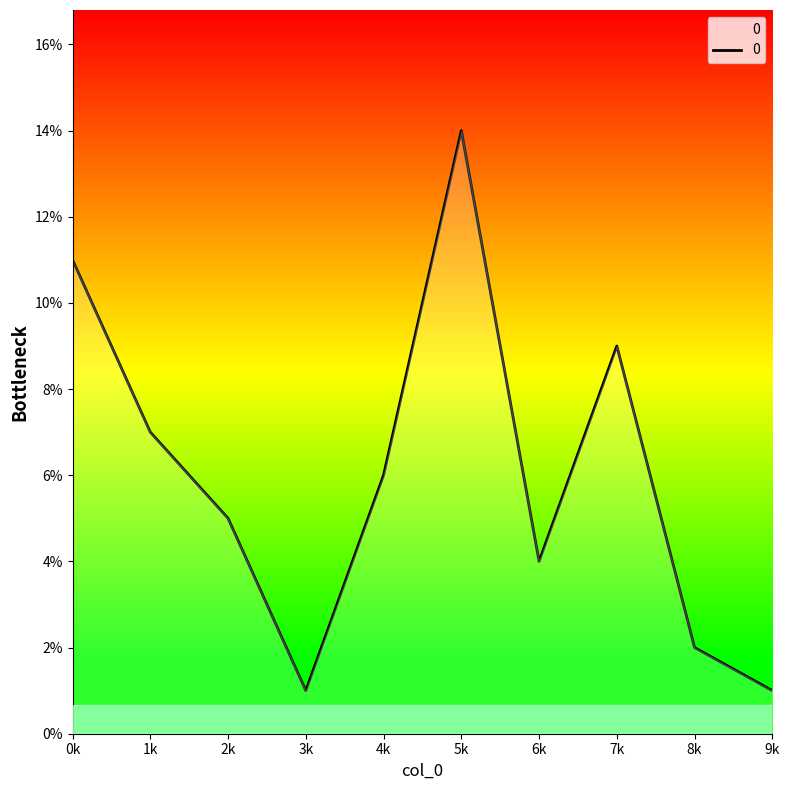

What is the difference between the maximum and minimum values?

13